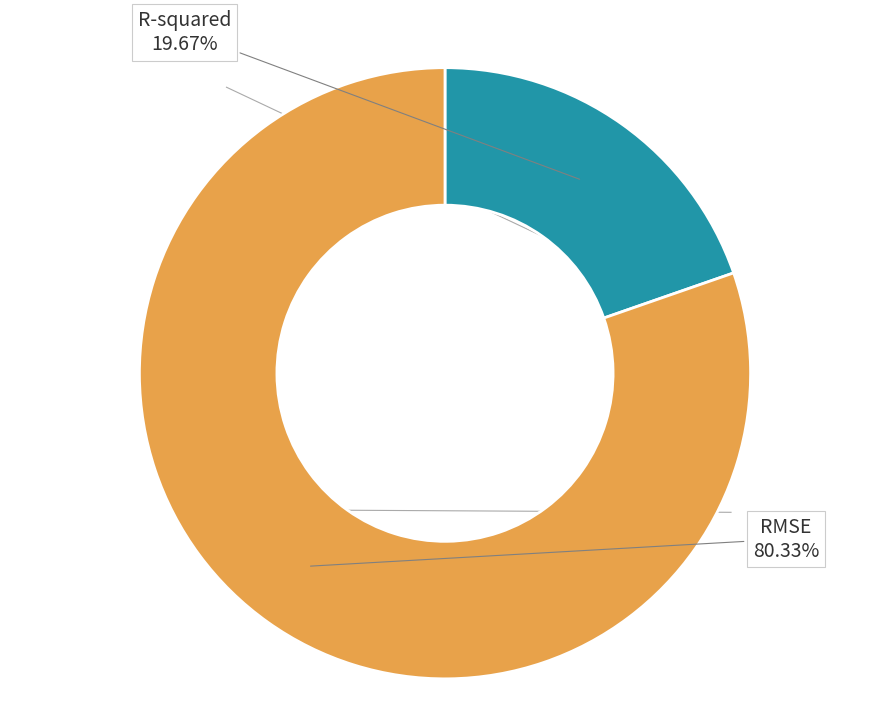

Is there any slice that represents more than half of the pie?

Yes